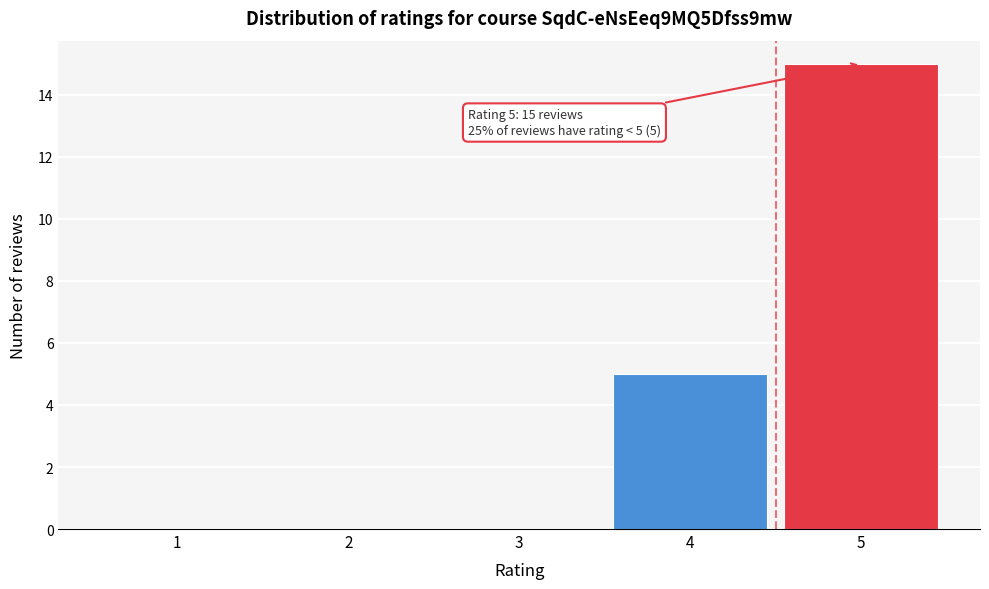

Reading left to right, extract all data points from this chart.

1=0	2=0	3=0	4=5	5=15